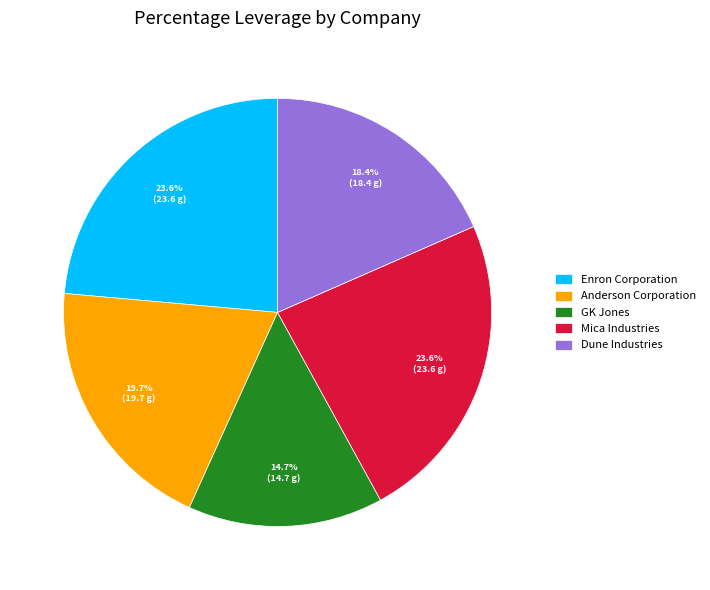

Do Anderson Corporation and Mica Industries together represent more than half of the pie?

No